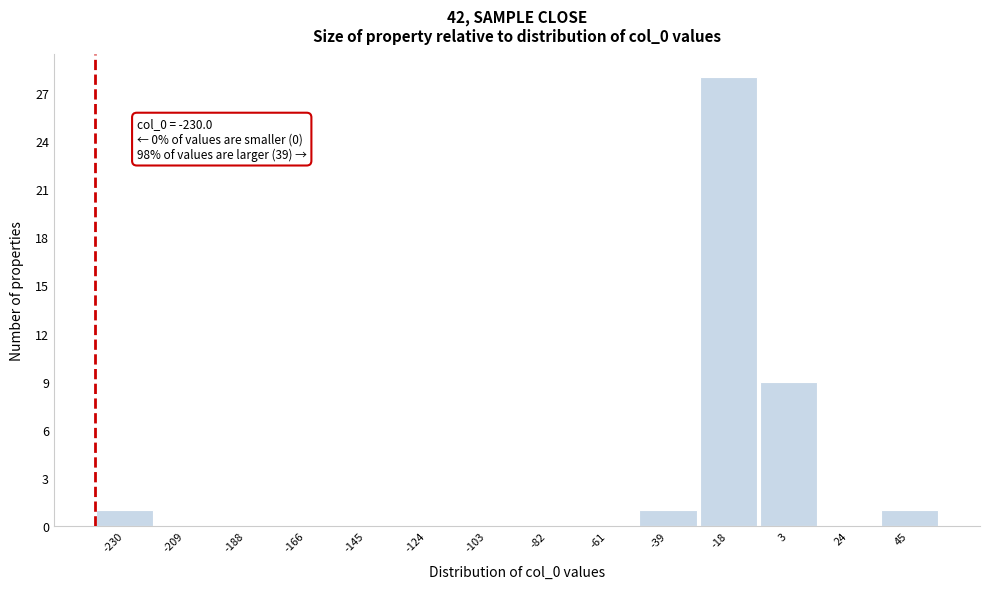

Reading left to right, what are all the values shown in this chart?

-230=1	-209=0	-188=0	-166=0	-145=0	-124=0	-103=0	-82=0	-61=0	-39=1	-18=28	3=9	24=0	45=1